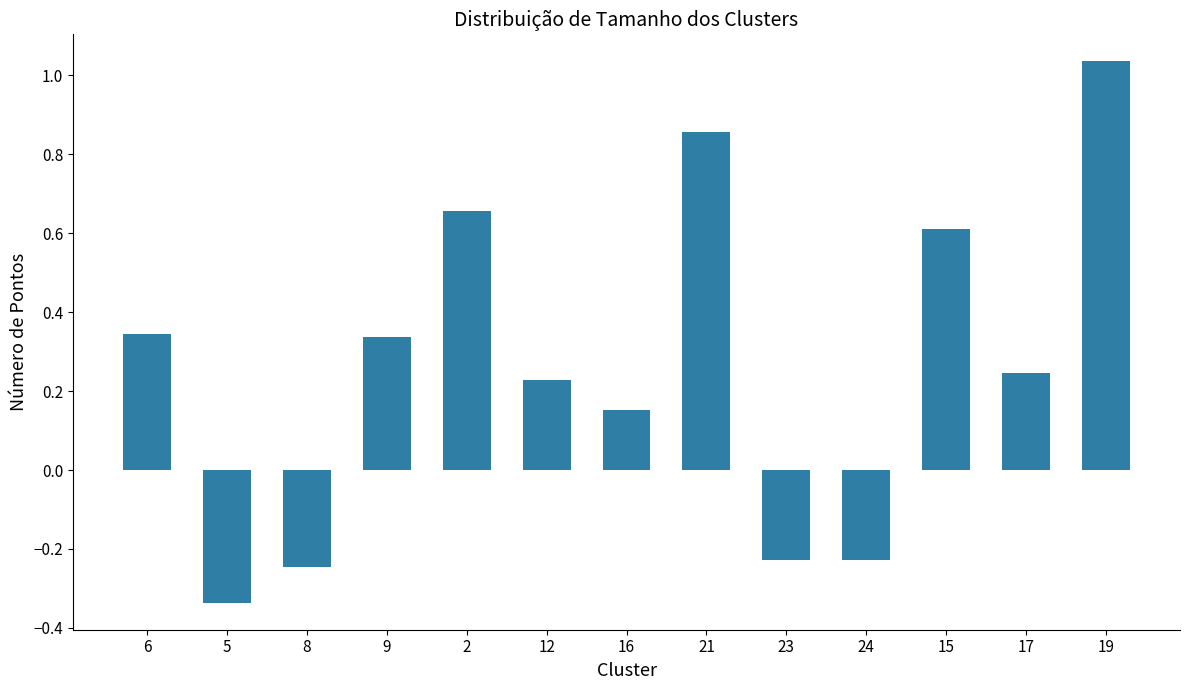

At which label does the data first exceed 0?

6